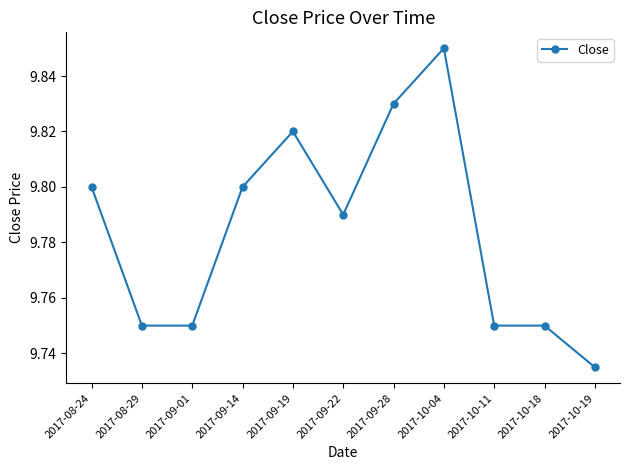

How many lines are shown in the chart?

1